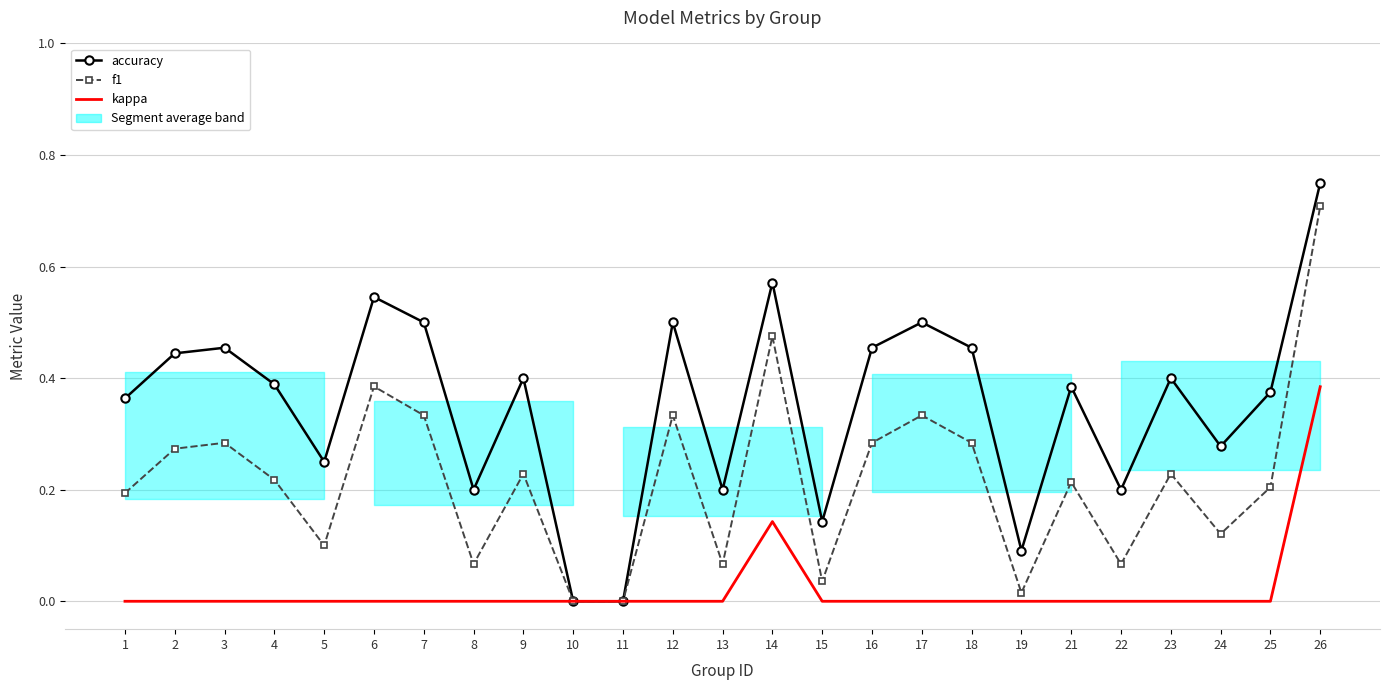

True or false: f1 and kappa cross at least once.

False